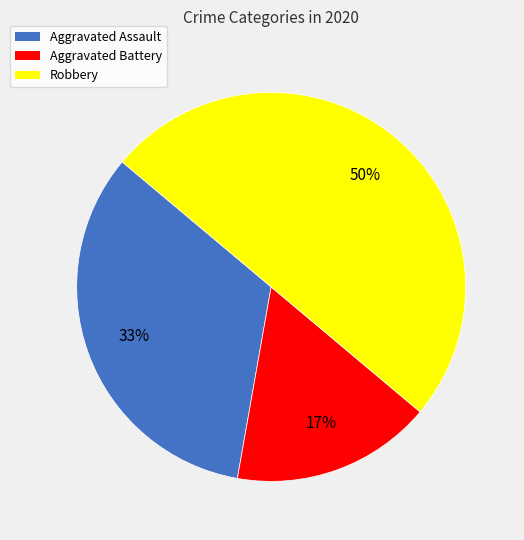

Count the number of slices in the pie.

3